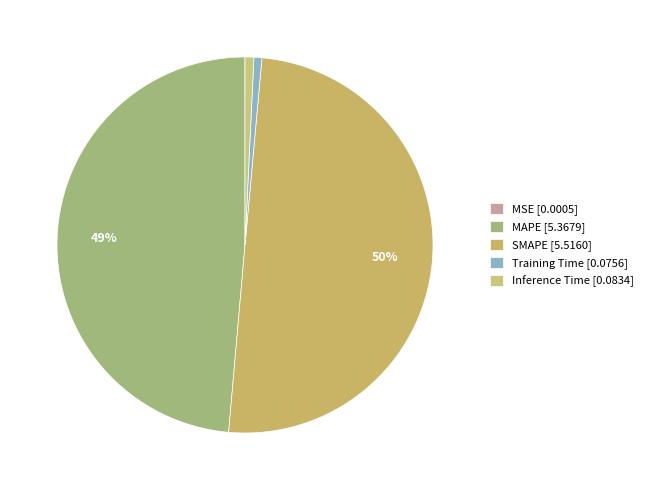

Which has a higher value, MSE or MAPE?

MAPE